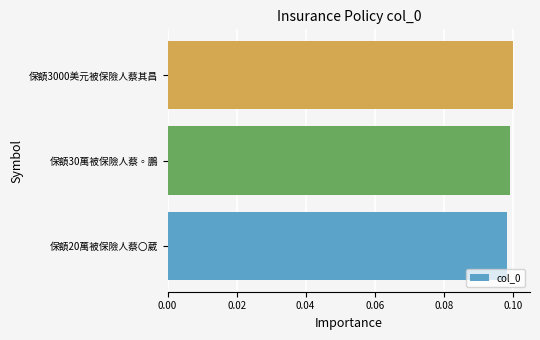

The chart shows a value of 0.2 at 保額30萬被保險人蔡◦鵬. True or false?

False